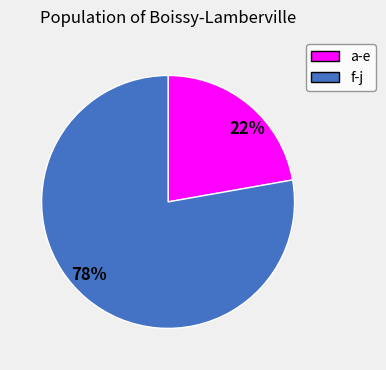

Which category has the biggest portion of the pie?

78%